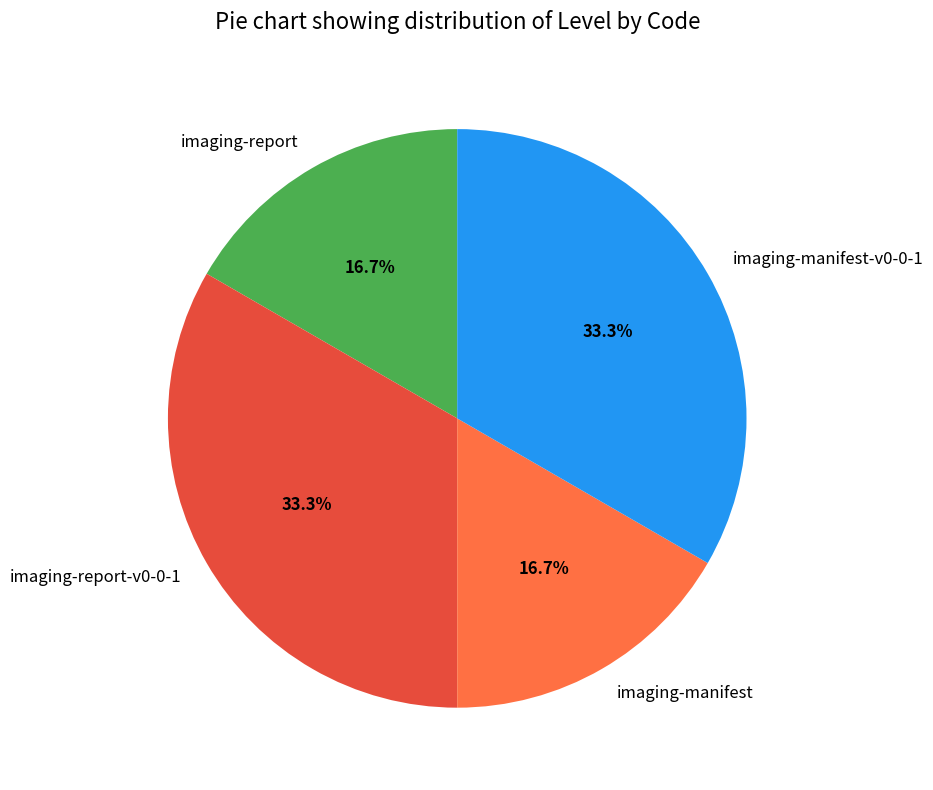

How many slices are in this pie chart?

4